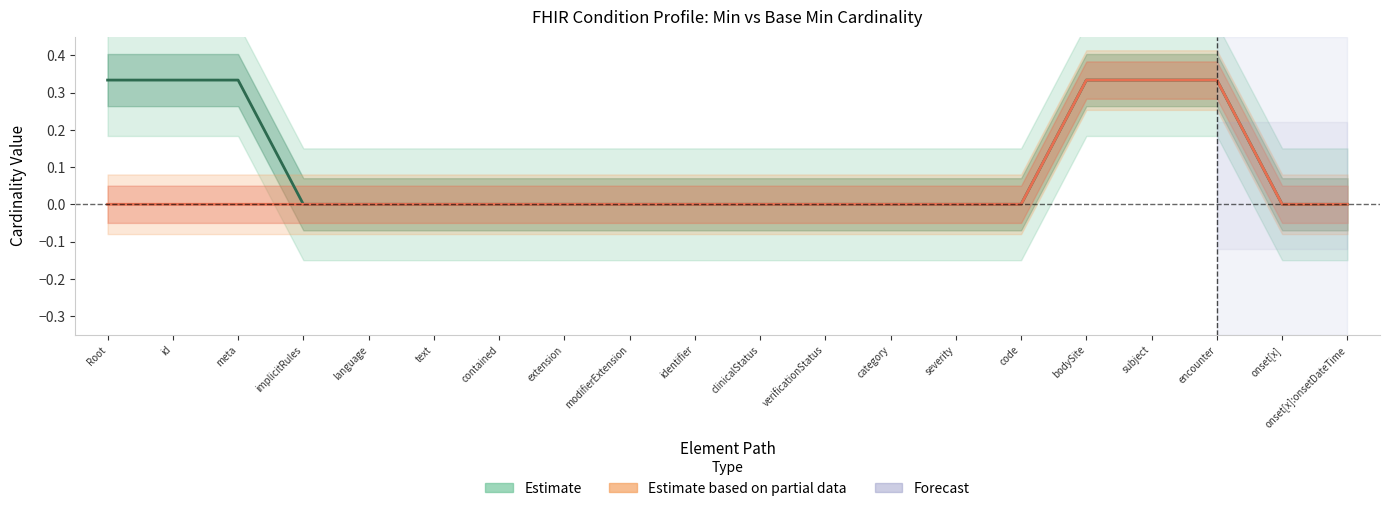

Rank the categories by Estimate value from highest to lowest.

Root, id, meta, bodySite, subject, encounter, implicitRules, language, text, contained, extension, modifierExtension, identifier, clinicalStatus, verificationStatus, category, severity, code, onset[x], onset[x]:onsetDateTime